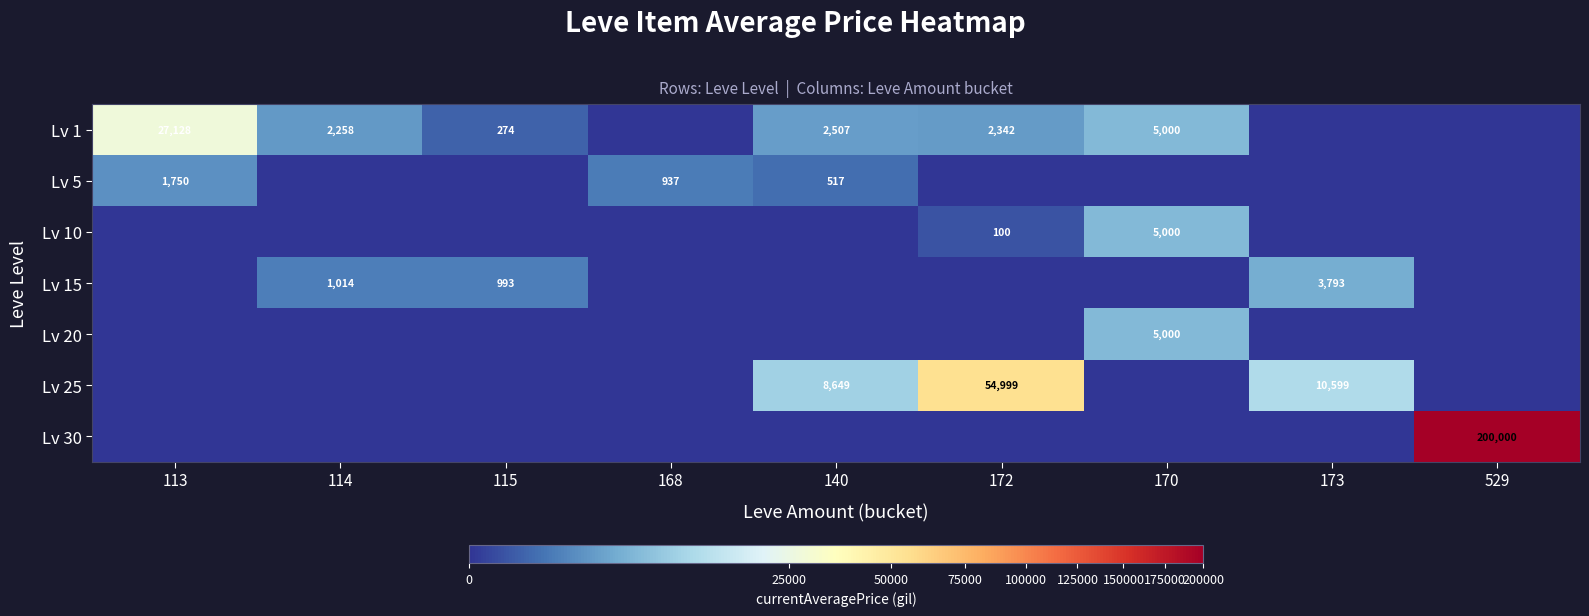

At 529, list the series in order from largest to smallest.

Lv 30, Lv 1, Lv 5, Lv 10, Lv 15, Lv 20, Lv 25